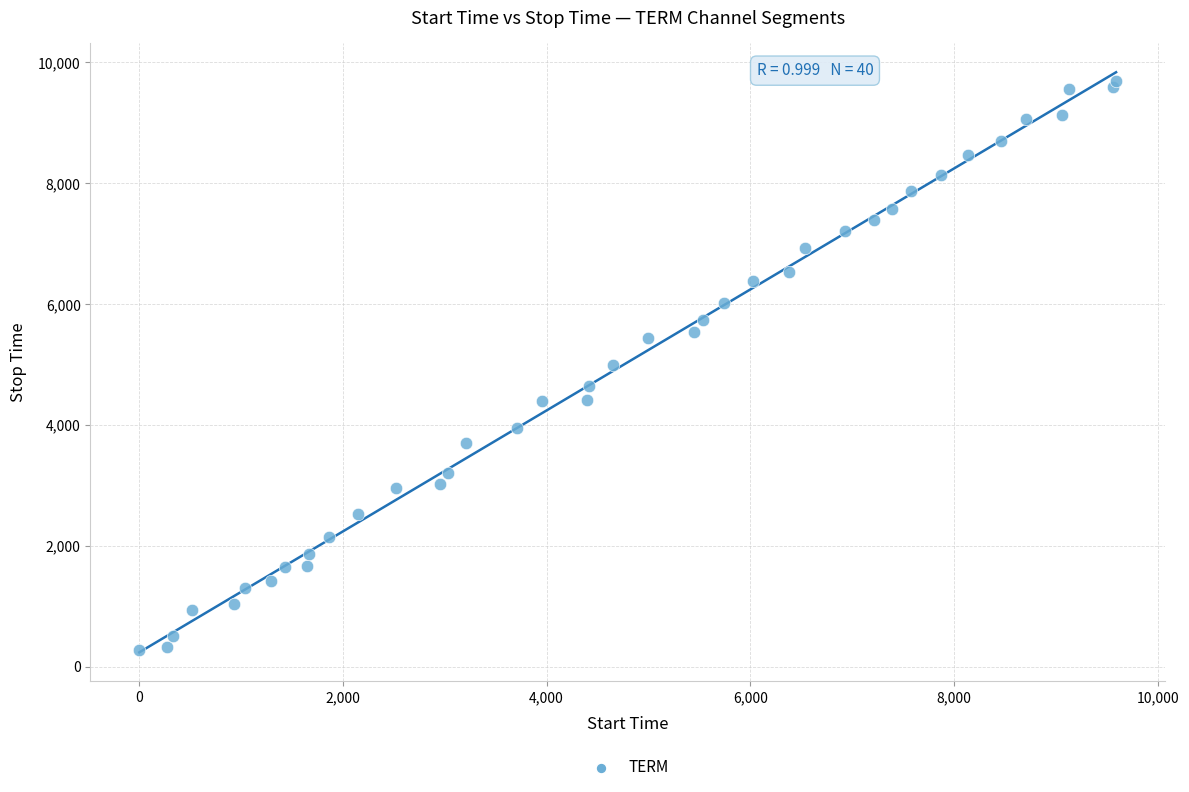

What is the range of Y values (max minus min)?

9430